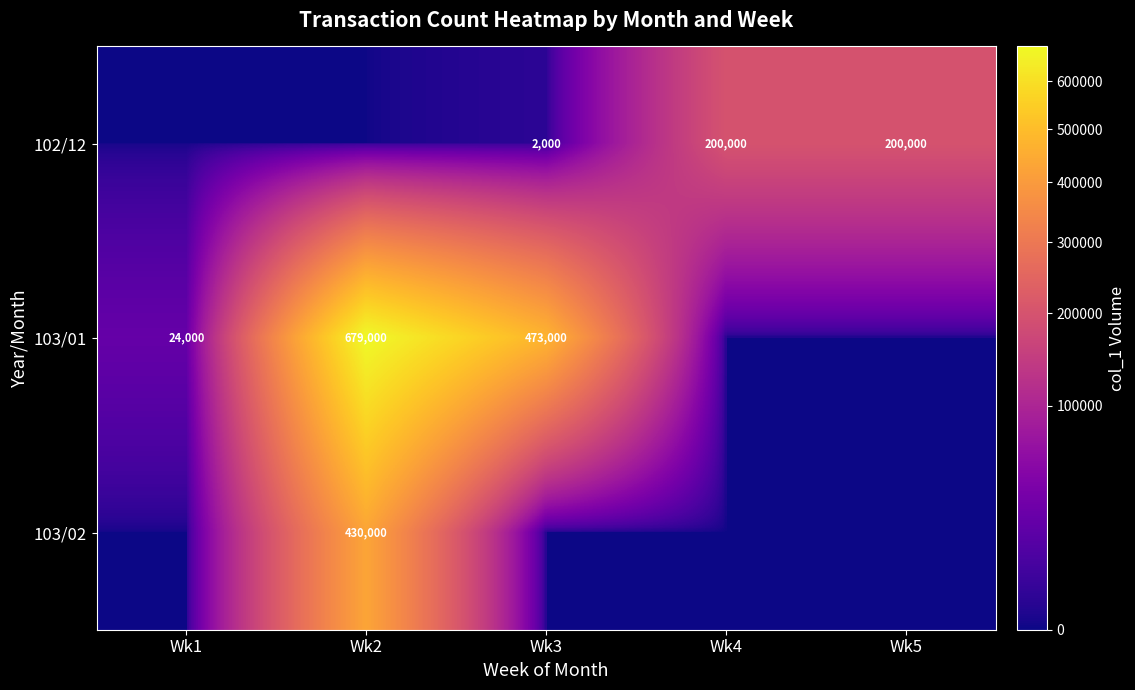

The 102/12 series shows 416 at Wk3. True or false?

False